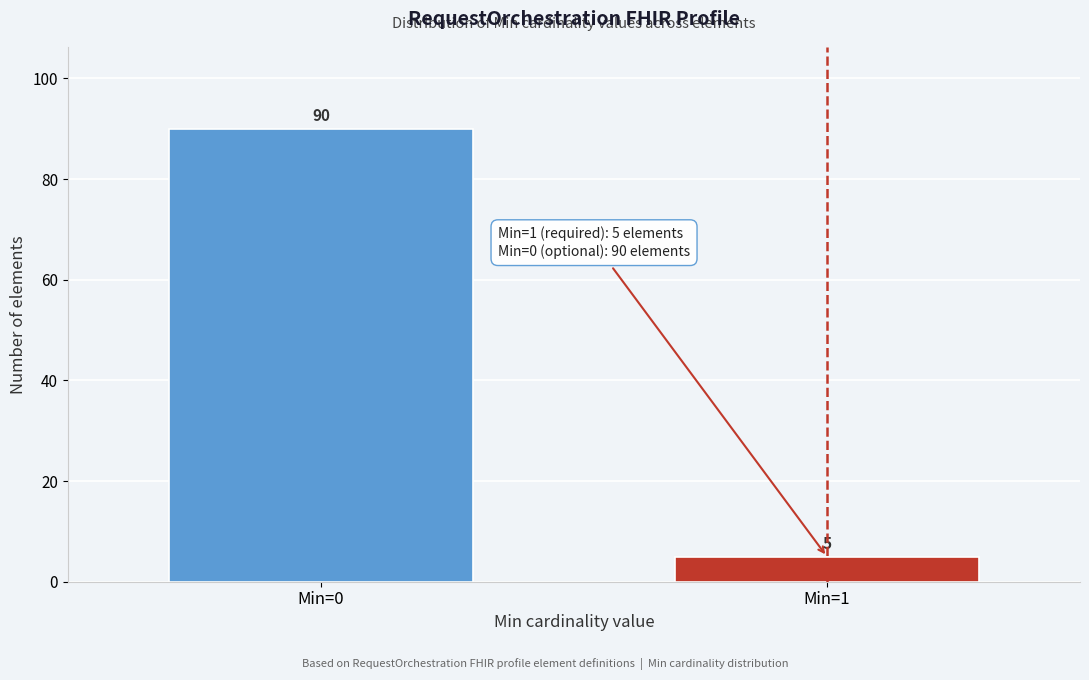

Reading left to right, what are all the values shown in this chart?

Min=0=90	Min=1=5